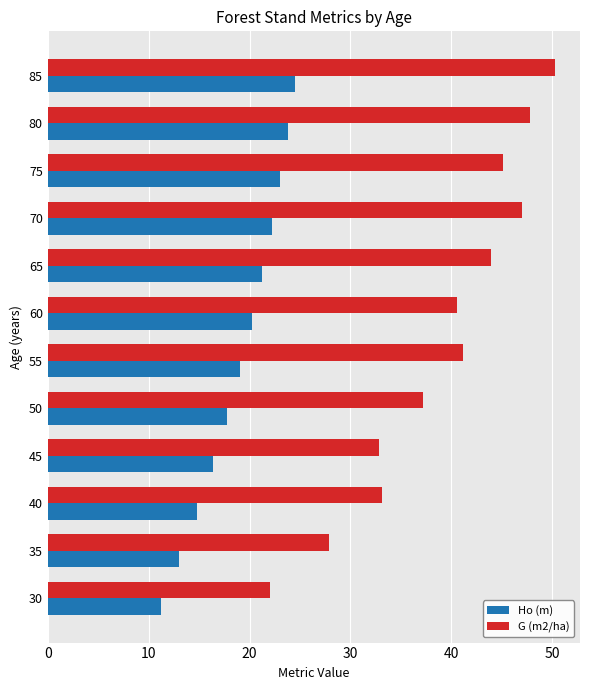

How many values in the Ho (m) series are below 20?

6